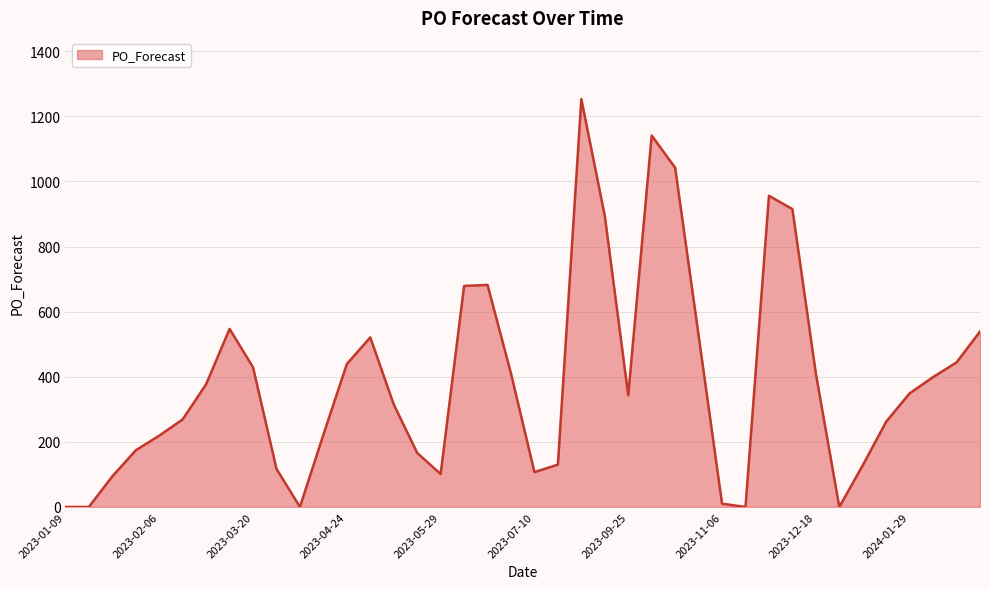

What is the maximum value shown in the chart?

1253